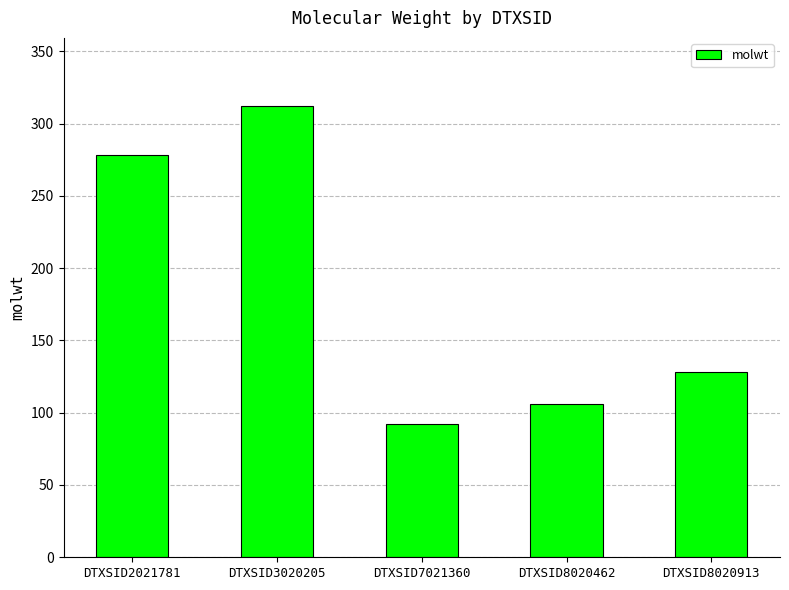

What is the greatest value displayed?

312.4